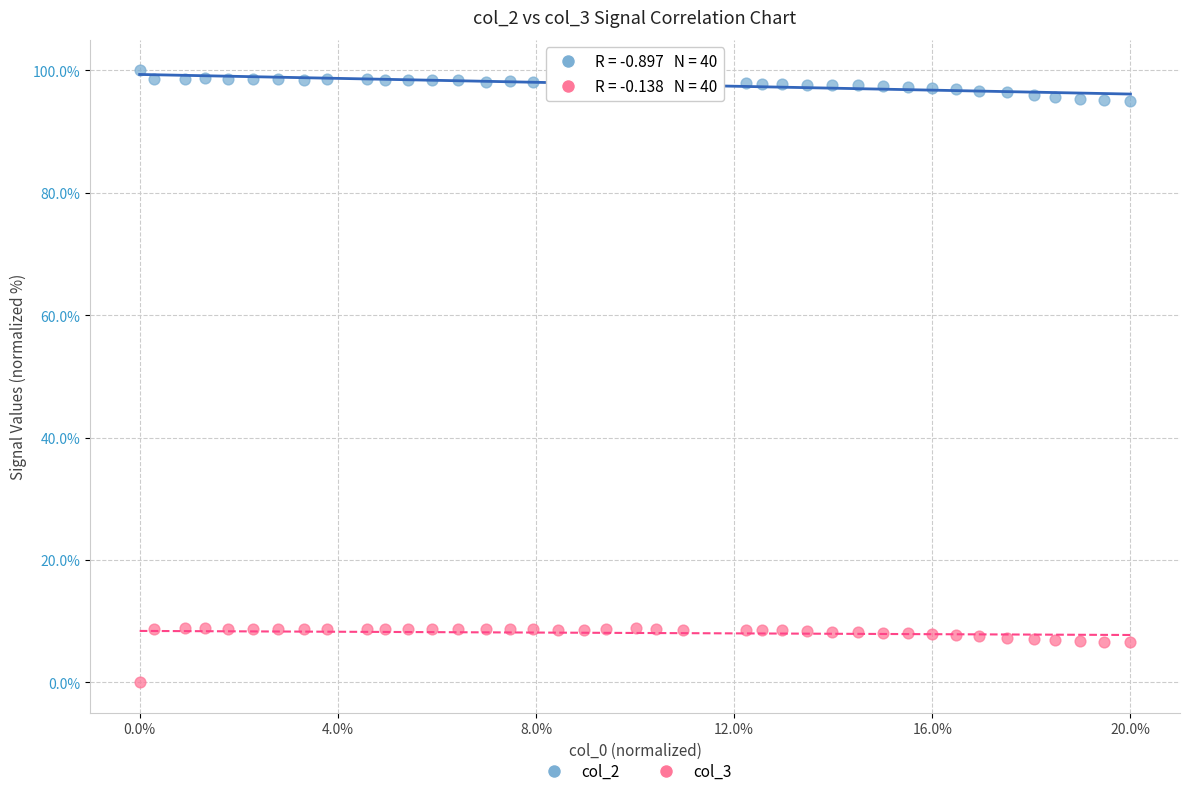

What are all the series names shown in the legend?

col_2, col_3